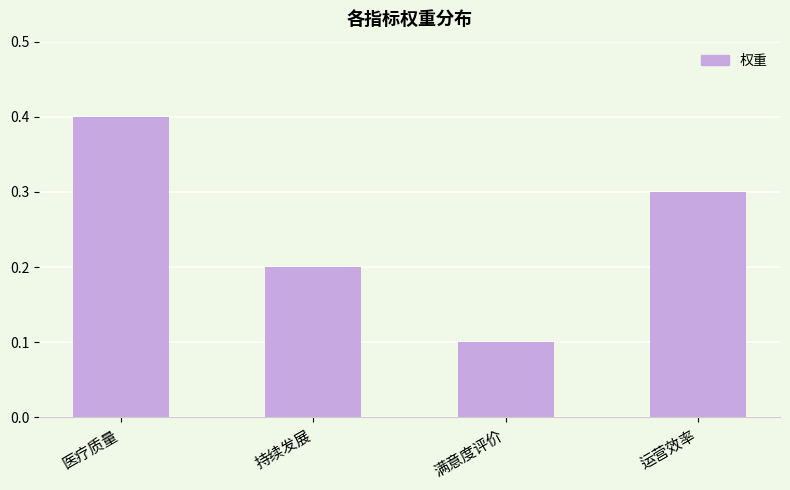

Reading right to left, extract all data points from this chart.

0.3	0.1	0.2	0.4